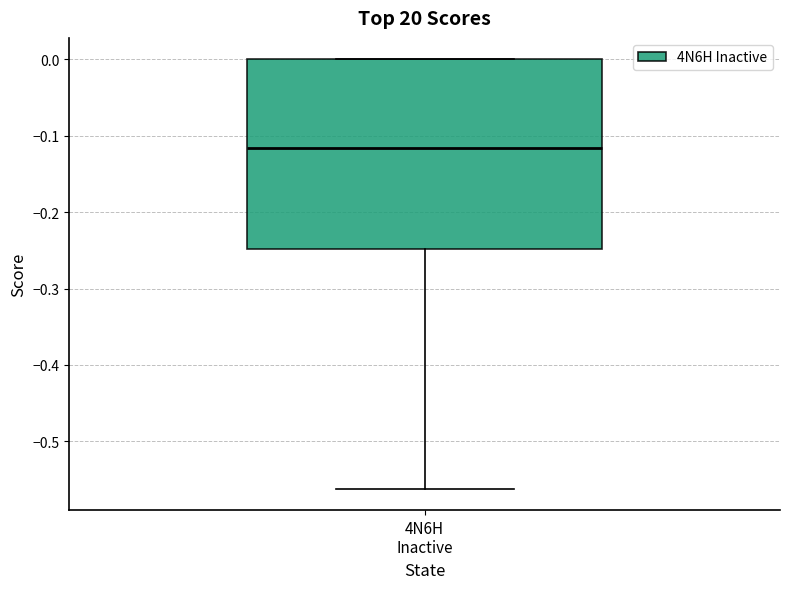

Read this box plot against the y-axis: the position of the median line, the range covered by the box, and the ends of both whiskers. The values are not printed on the chart, so give them approximately, as read against the axis.

median -0.12, box -0.25 to 0.00, whiskers -0.56 to 0.00